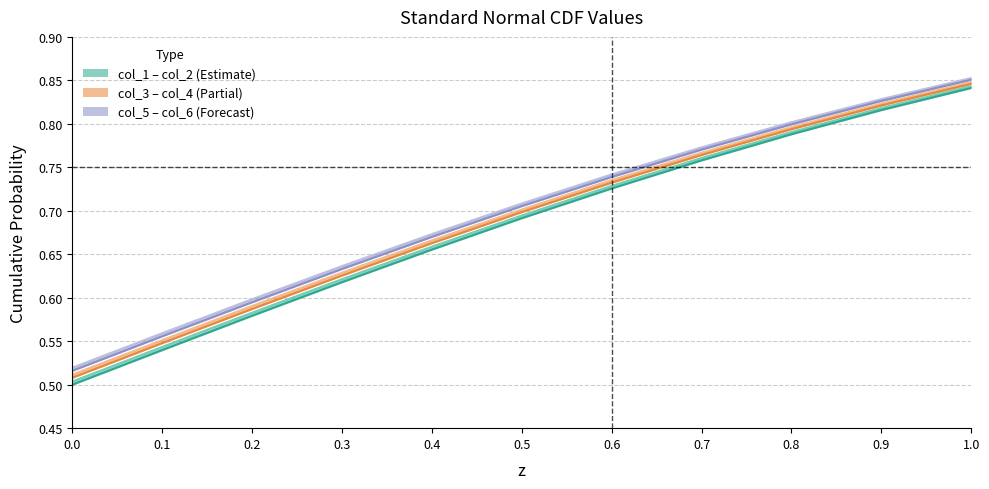

Reading right to left, what are all the values shown in this chart?

col_1: 0.8	0.8	0.8	0.8	0.7	0.7	0.7	0.6	0.6	0.5	0.5
col_2: 0.8	0.8	0.8	0.8	0.7	0.7	0.7	0.6	0.6	0.5	0.5
col_3: 0.8	0.8	0.8	0.8	0.7	0.7	0.7	0.6	0.6	0.5	0.5
col_4: 0.8	0.8	0.8	0.8	0.7	0.7	0.7	0.6	0.6	0.6	0.5
col_5: 0.9	0.8	0.8	0.8	0.7	0.7	0.7	0.6	0.6	0.6	0.5
col_6: 0.9	0.8	0.8	0.8	0.7	0.7	0.7	0.6	0.6	0.6	0.5